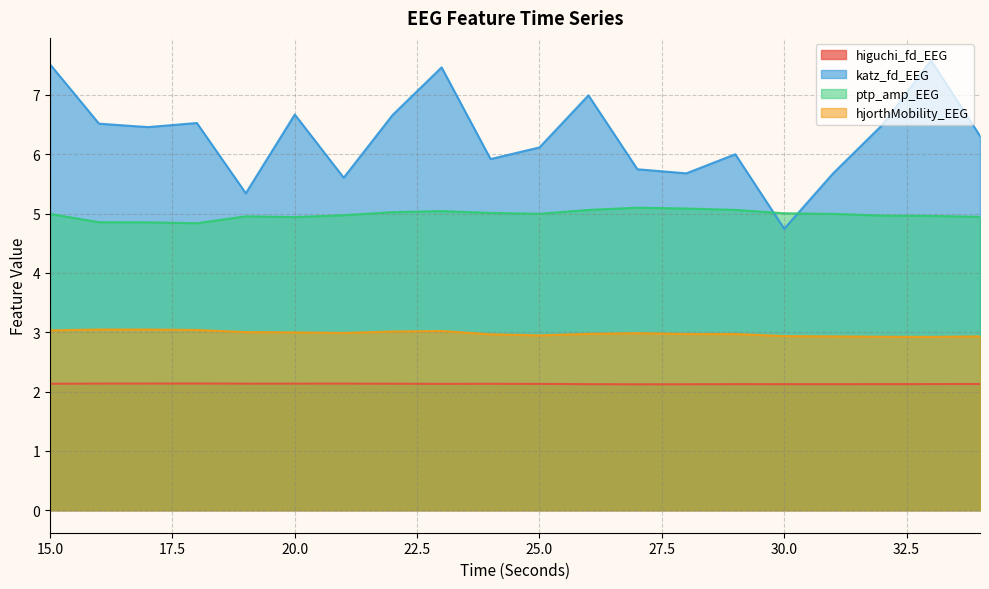

Rank the series by their maximum value, from lowest to highest.

higuchi_fd_EEG, hjorthMobility_EEG, ptp_amp_EEG, katz_fd_EEG